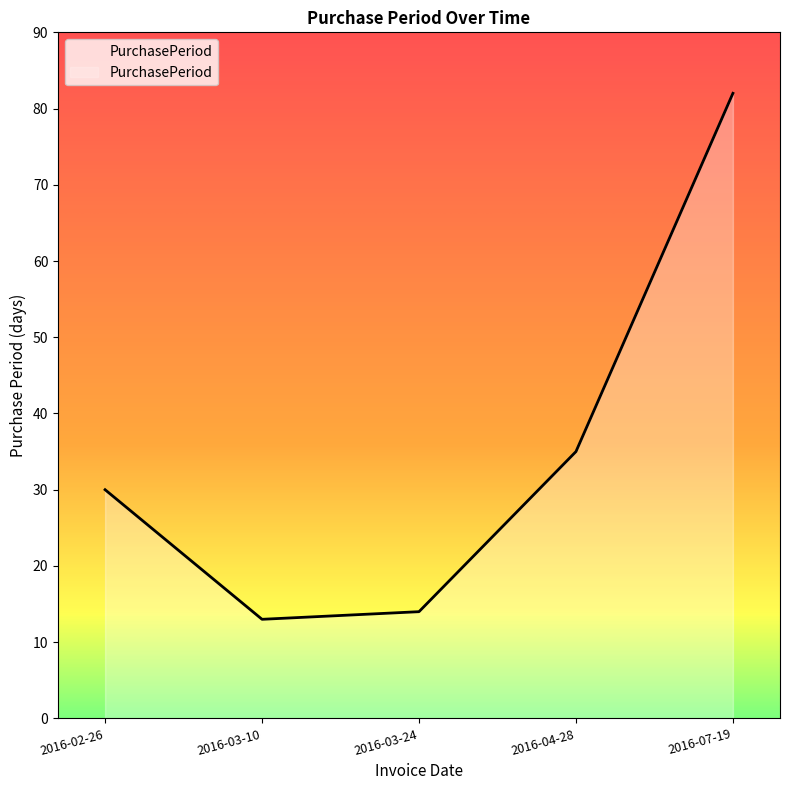

Reading left to right, transcribe all the data shown in this chart.

2016-02-26=30	2016-03-10=13	2016-03-24=14	2016-04-28=35	2016-07-19=82